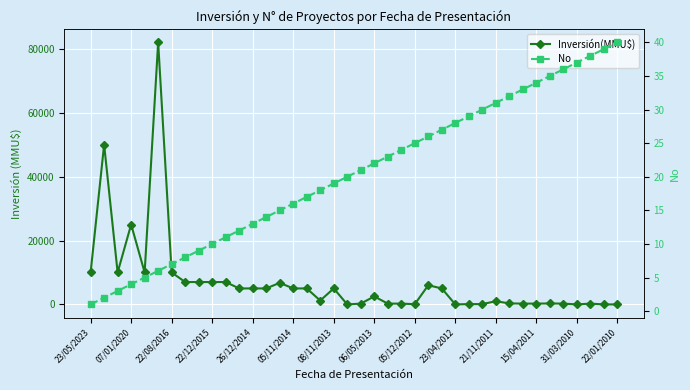

True or false: Inversión(MMU$) and No cross at least once.

True